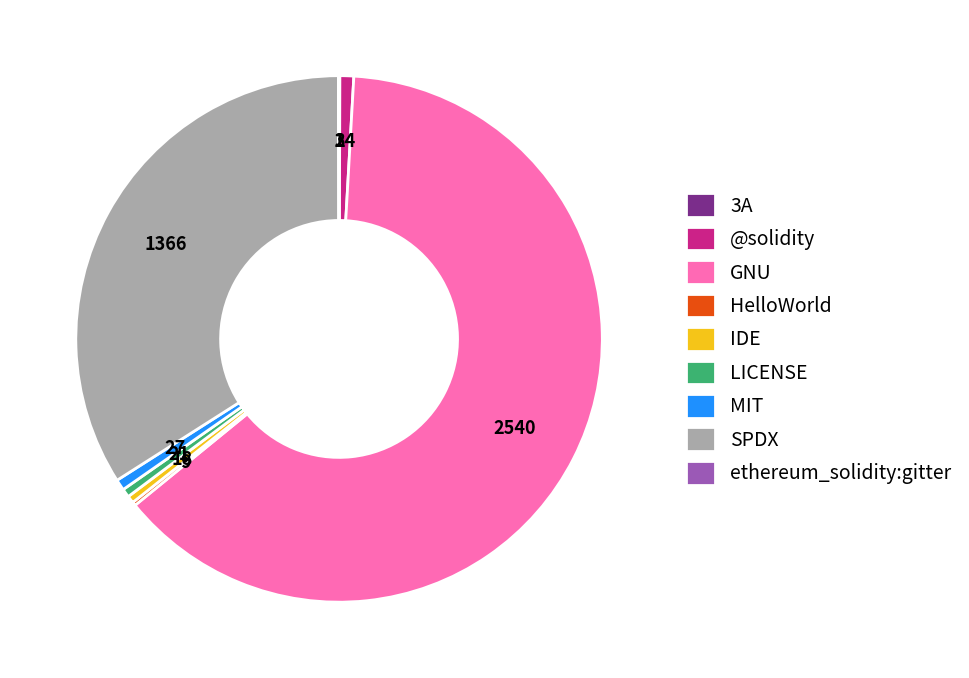

Approximately how many times larger is the value at LICENSE compared to MIT?

0.8